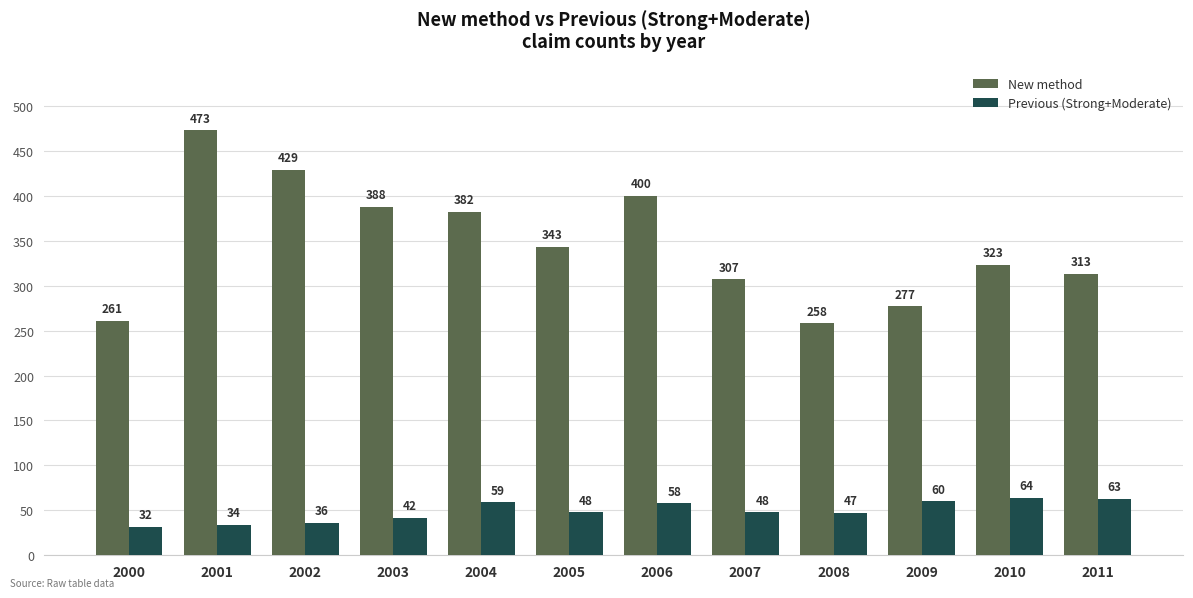

The value of New method at 2005 is 515. True or false?

False